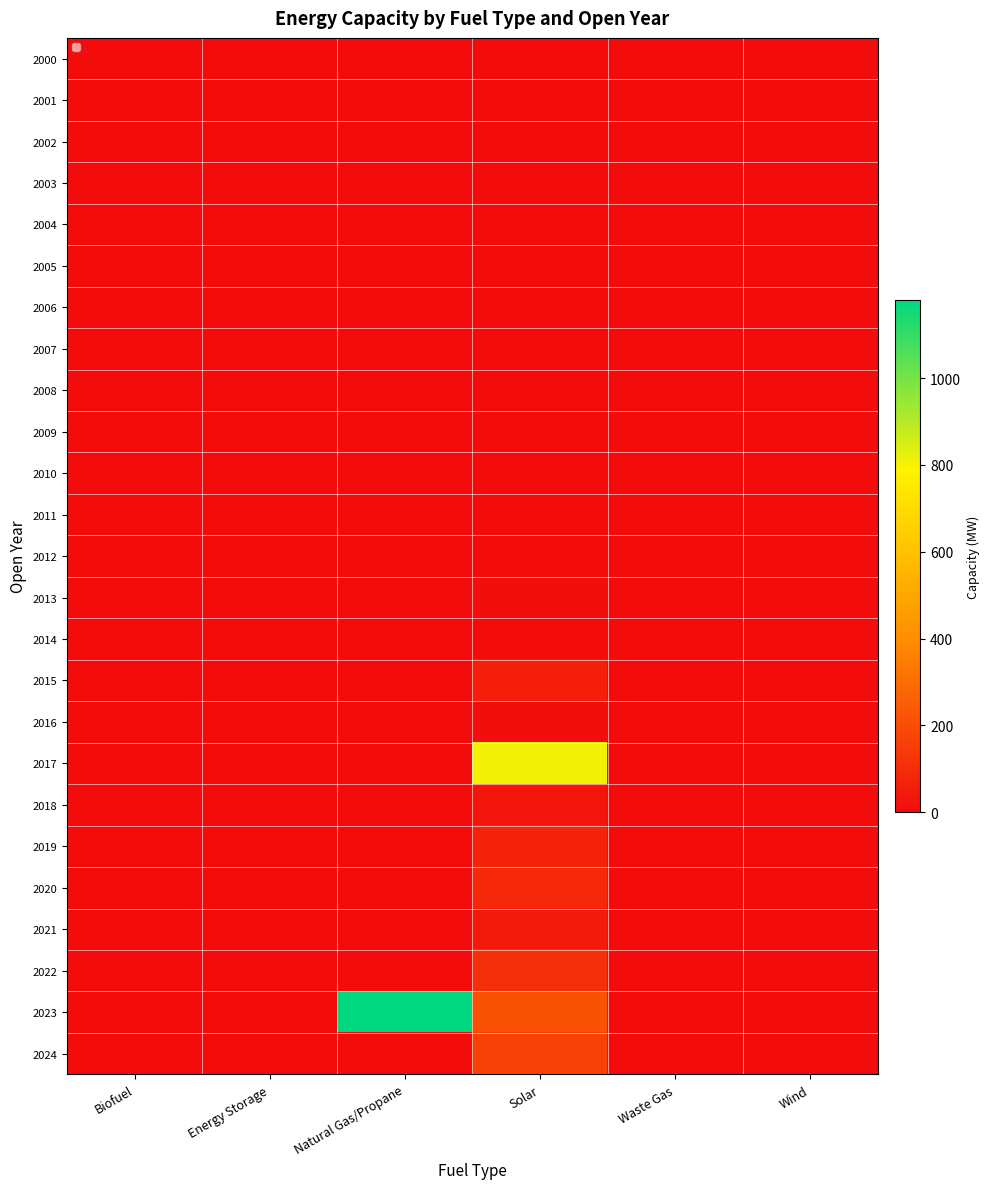

How many series are shown in this chart?

25